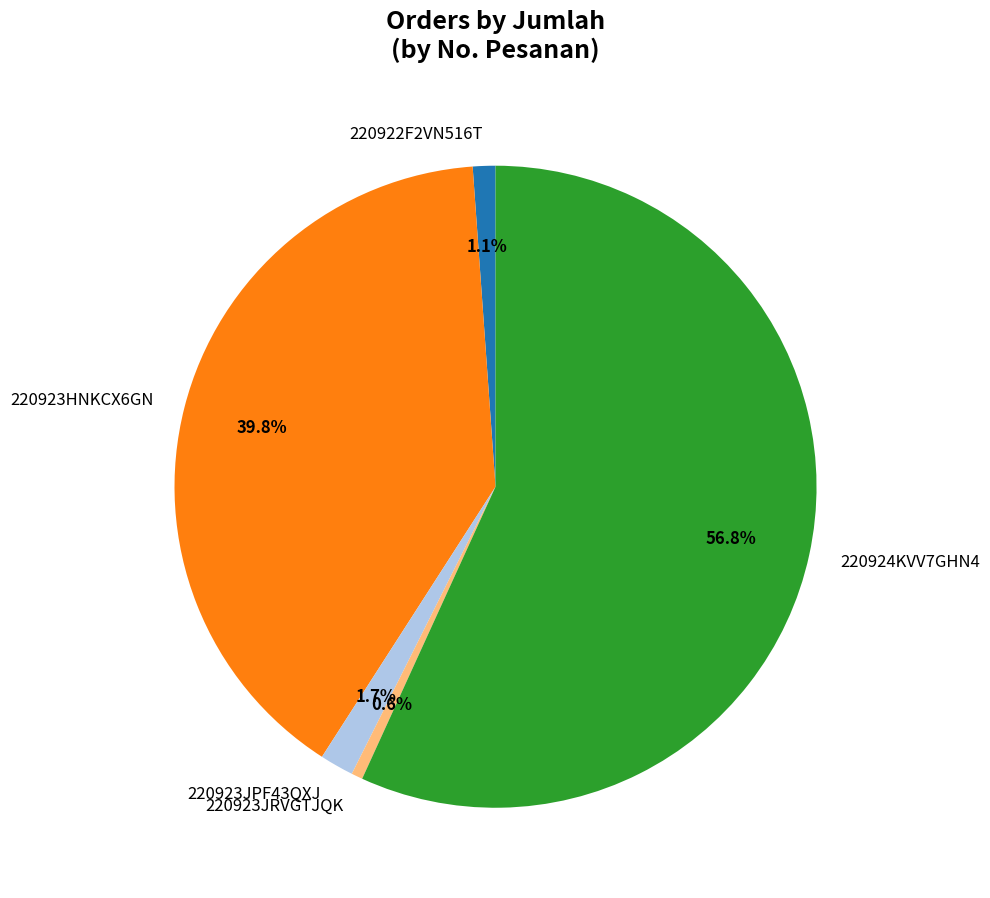

True or false: 220923JRVGTJQK accounts for 11% of the total.

False